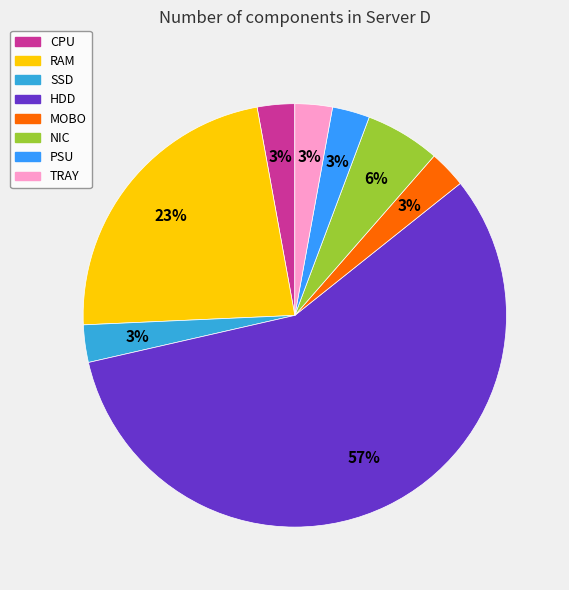

How many segments does this pie chart have?

8